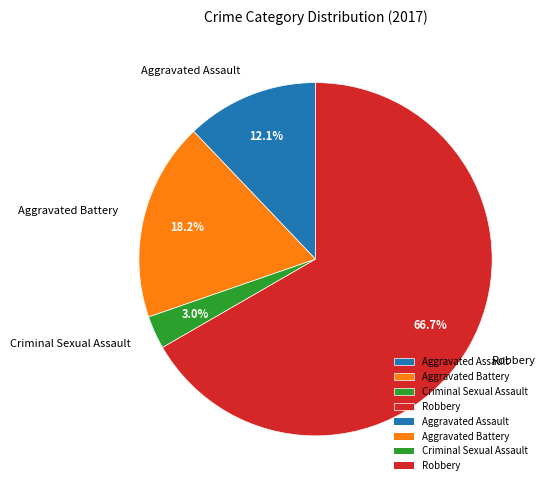

What is the largest slice in the pie chart?

Robbery